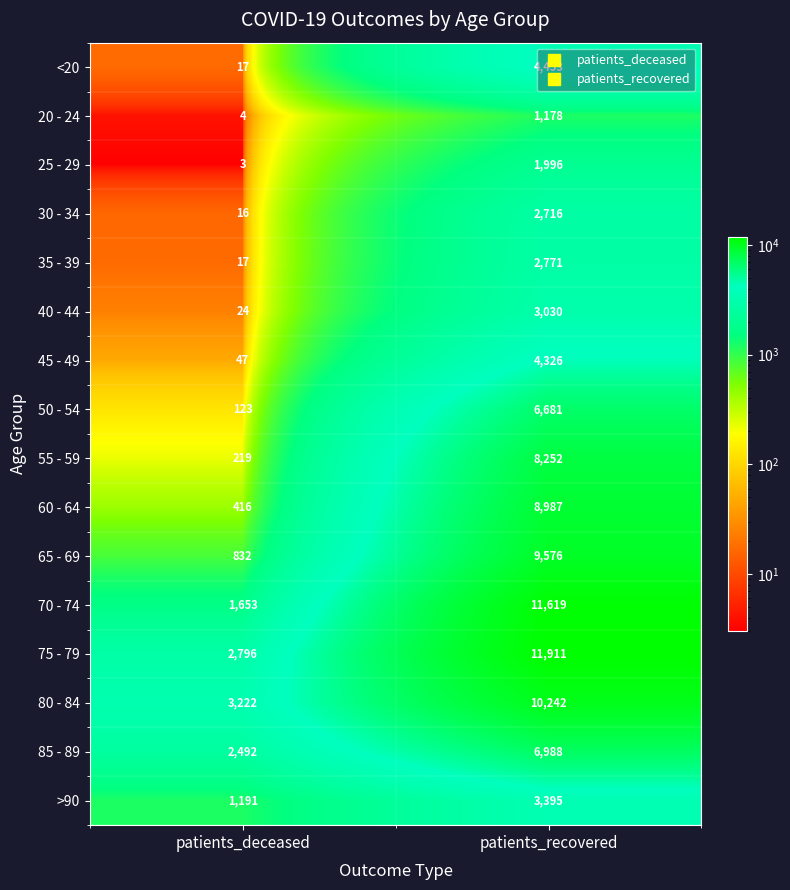

Is it true that 40 - 44 equals 3030 at patients_recovered?

True